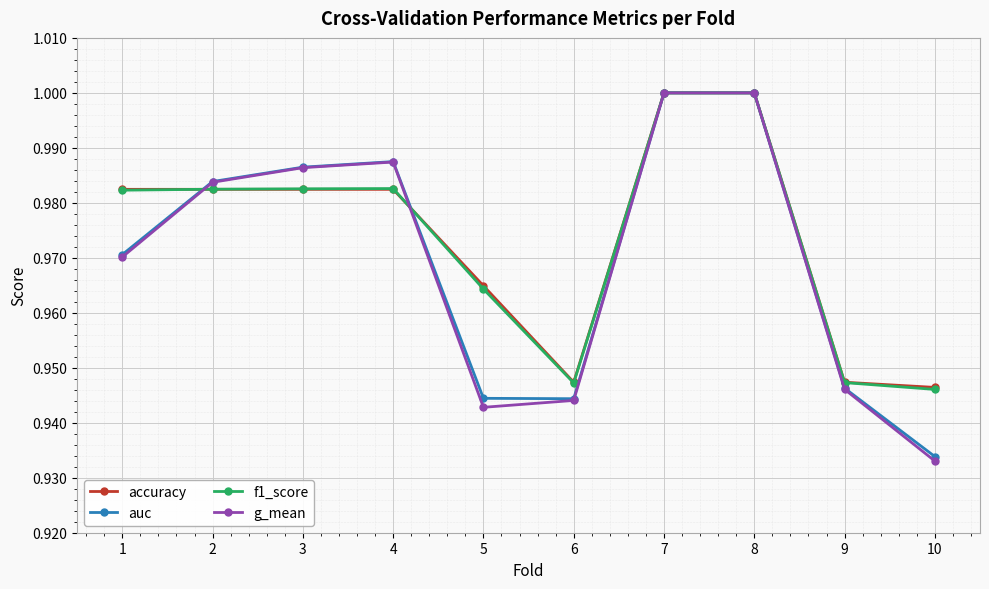

The auc series shows 0.3 at 2. True or false?

False